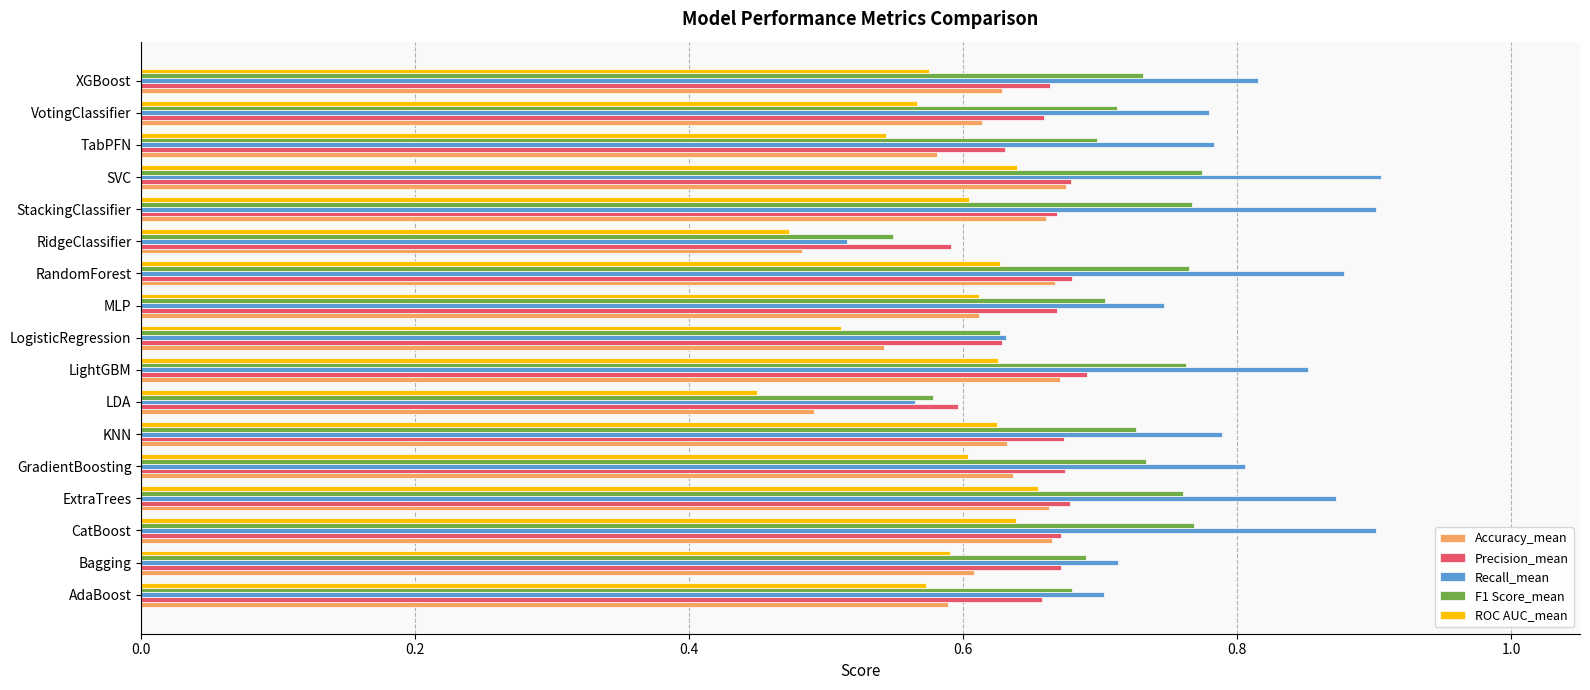

How many distinct data groups are displayed?

5